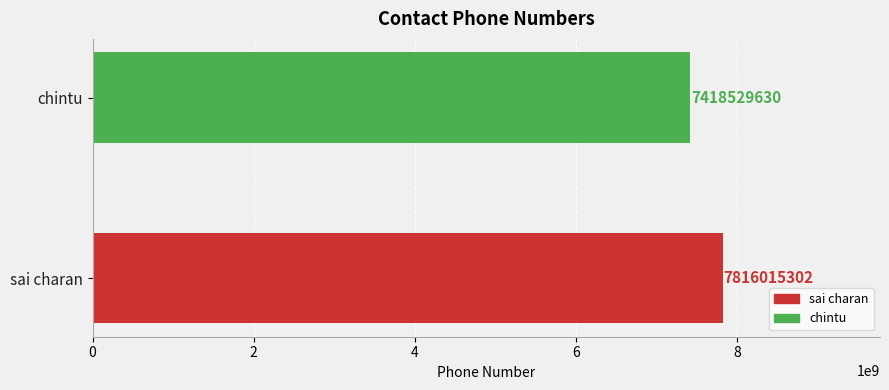

Is it true that the value at sai charan is 10552996597?

False